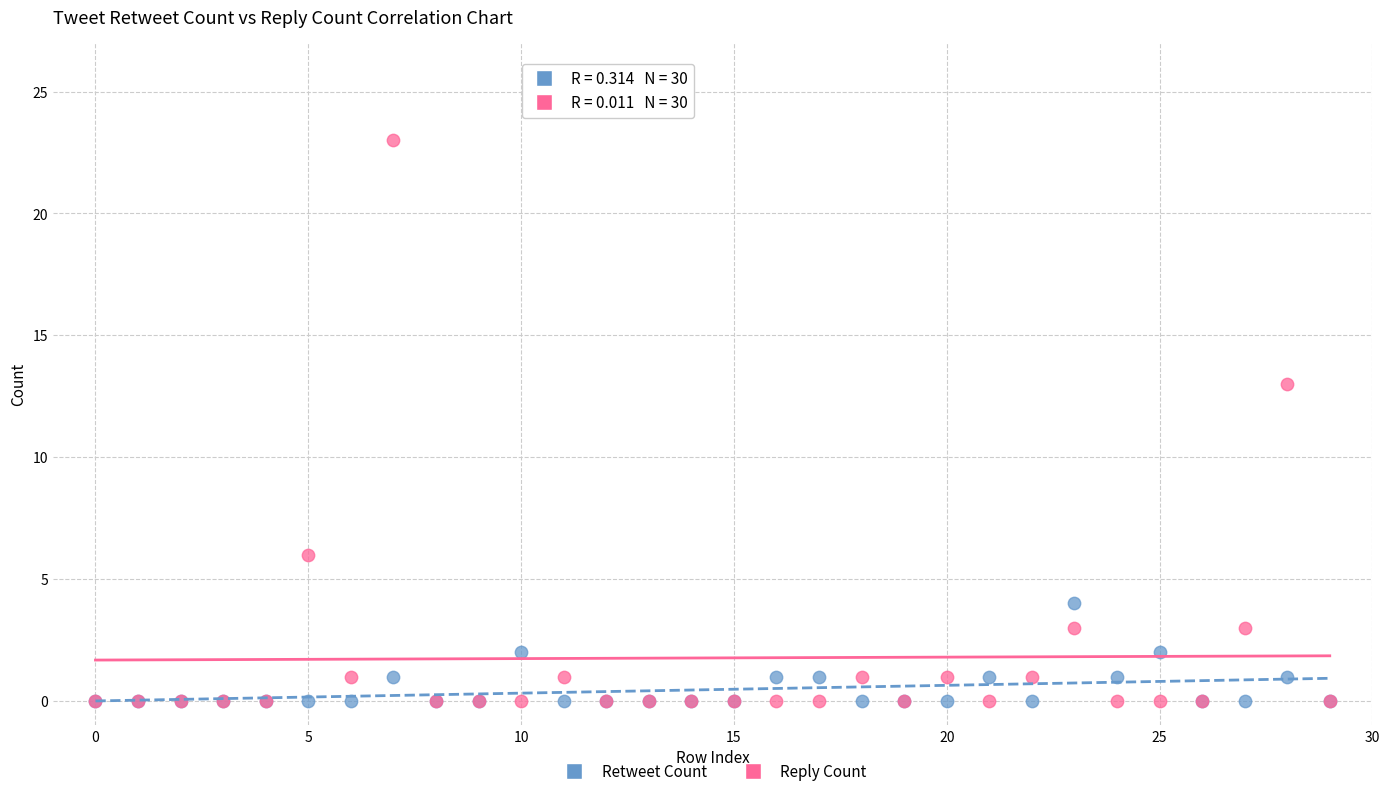

Which series has the widest spread of Y values?

Reply Count